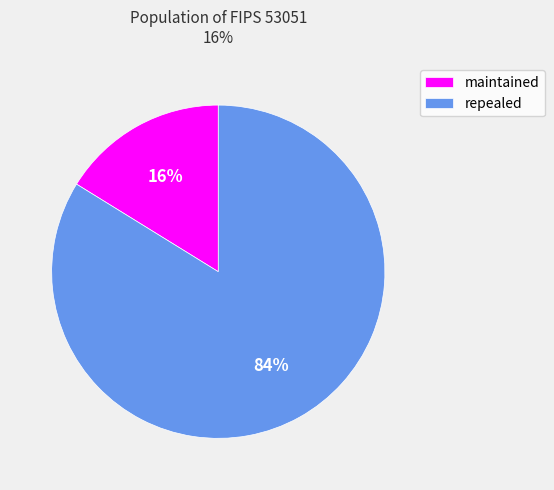

Is there any slice that represents more than half of the pie?

Yes